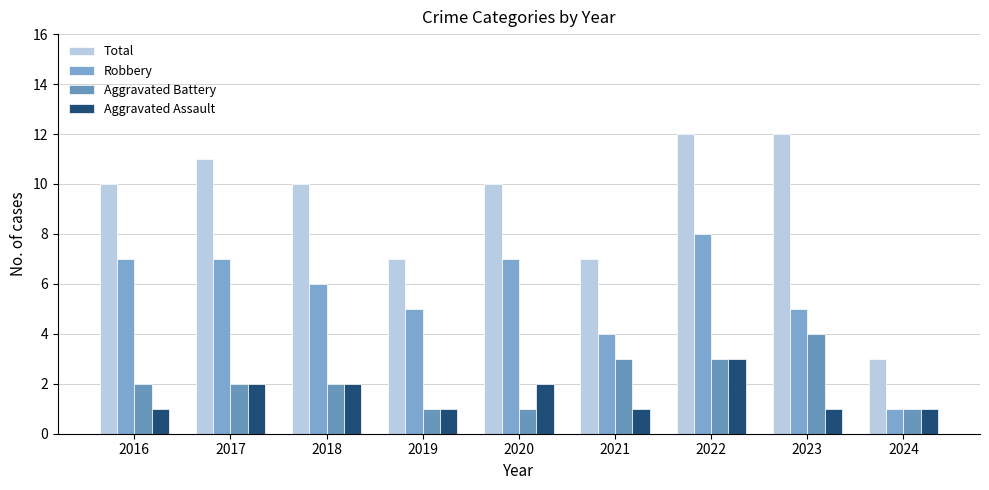

What is the minimum value shown in the chart?

1